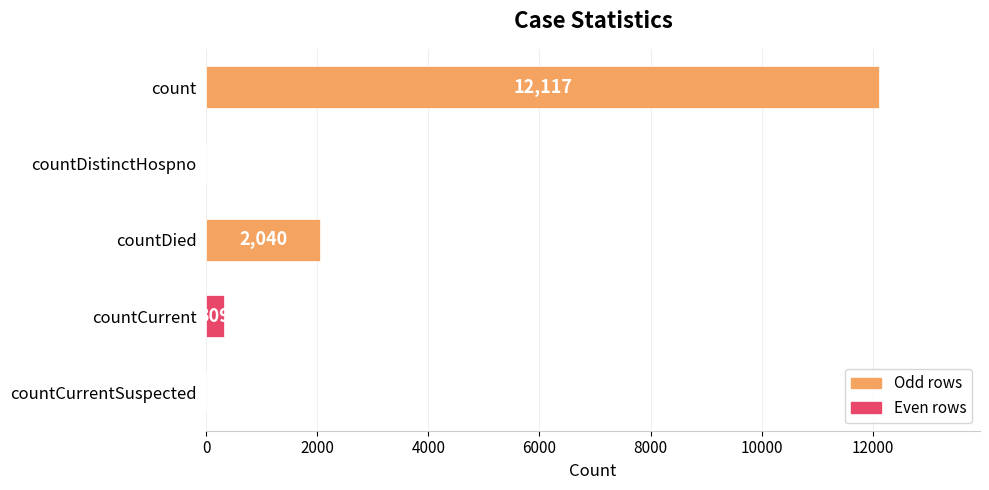

Which has a higher value, count or countCurrentSuspected?

count